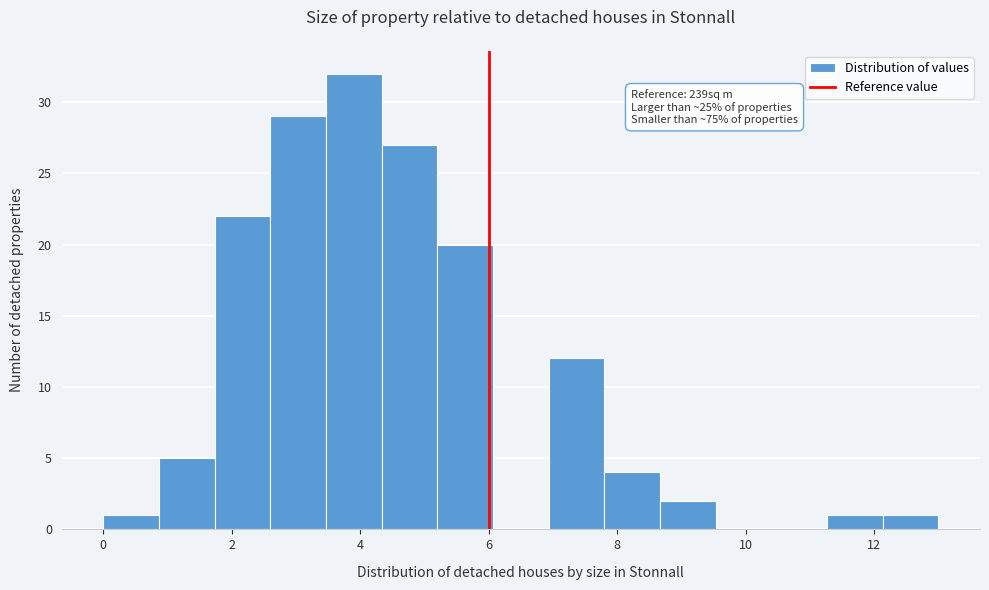

Which range on the x-axis has the tallest bar?

3.4 to 4.4